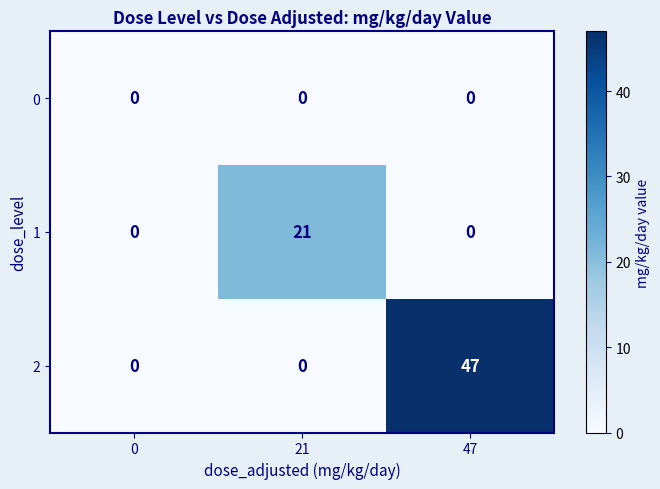

Rank the series by their average value, from highest to lowest.

2, 1, 0